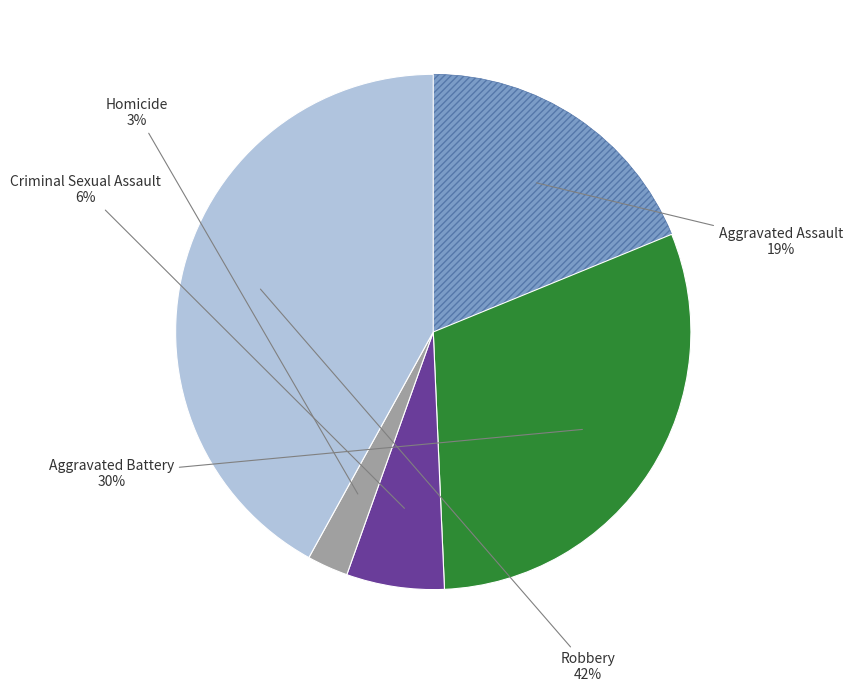

The Aggravated Assault slice represents 34% of the pie. True or false?

False